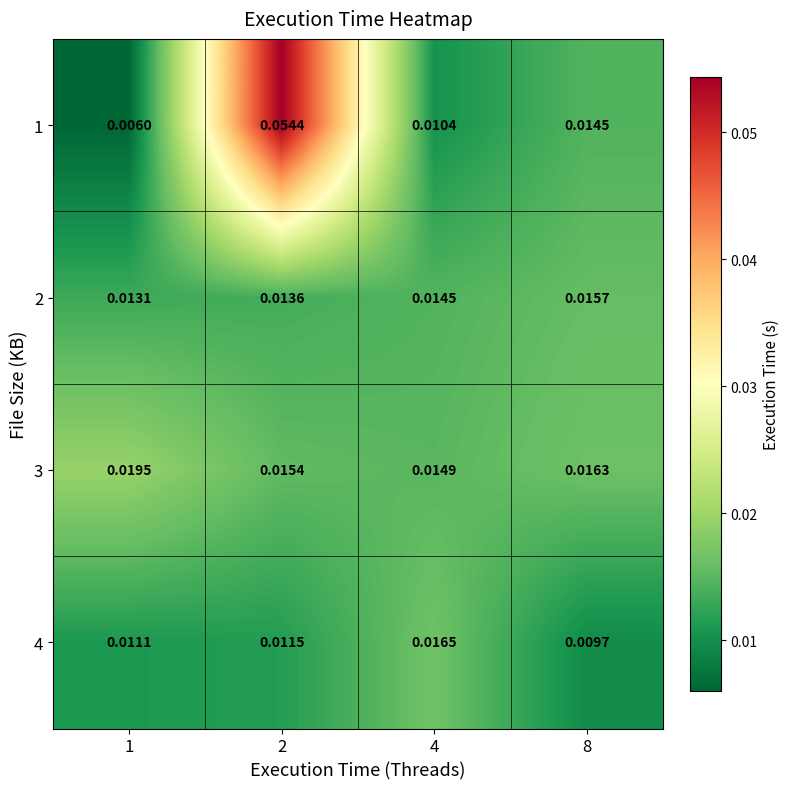

List the series in order of their peak value, lowest first.

2, 4, 3, 1